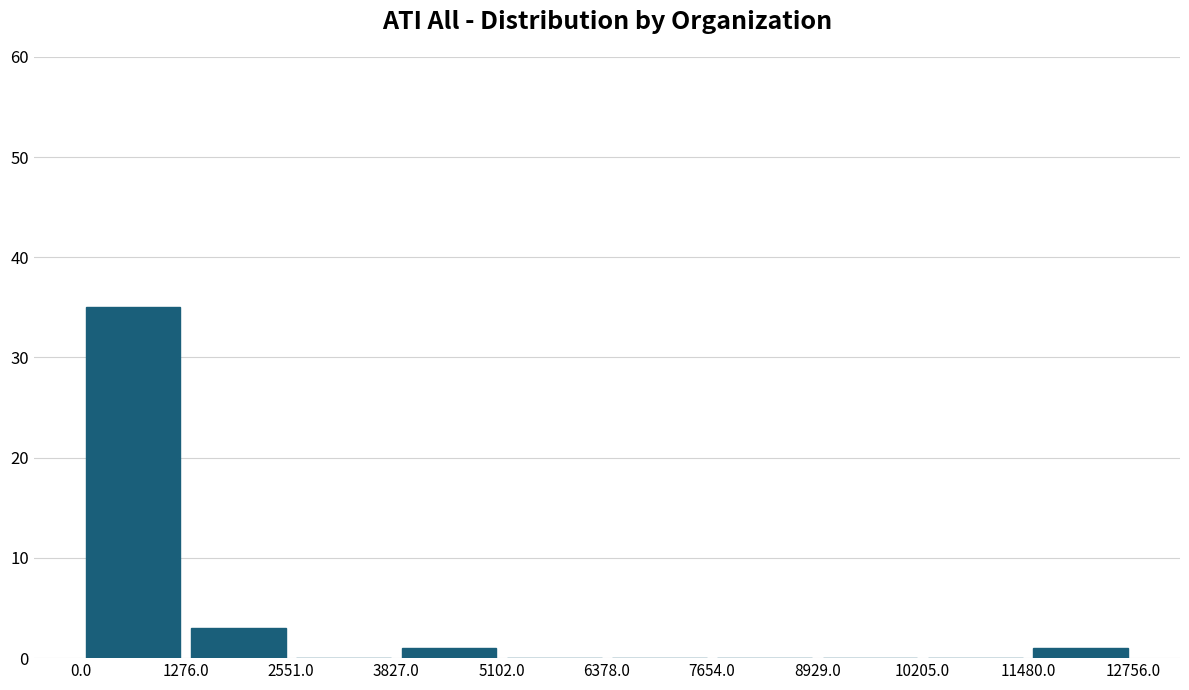

Reading left to right, transcribe this chart: for each bar, give the range it covers on the x-axis and its height. The values are not printed on the chart, so give them approximately, as read against the axis.

0.0 to 1276.0: 35
1276.0 to 2551.0: 3
2551.0 to 3827.0: 0
3827.0 to 5102.0: 1
5102.0 to 6378.0: 0
6378.0 to 7654.0: 0
7654.0 to 8929.0: 0
8929.0 to 10205.0: 0
10205.0 to 11480.0: 0
11480.0 to 12756.0: 1